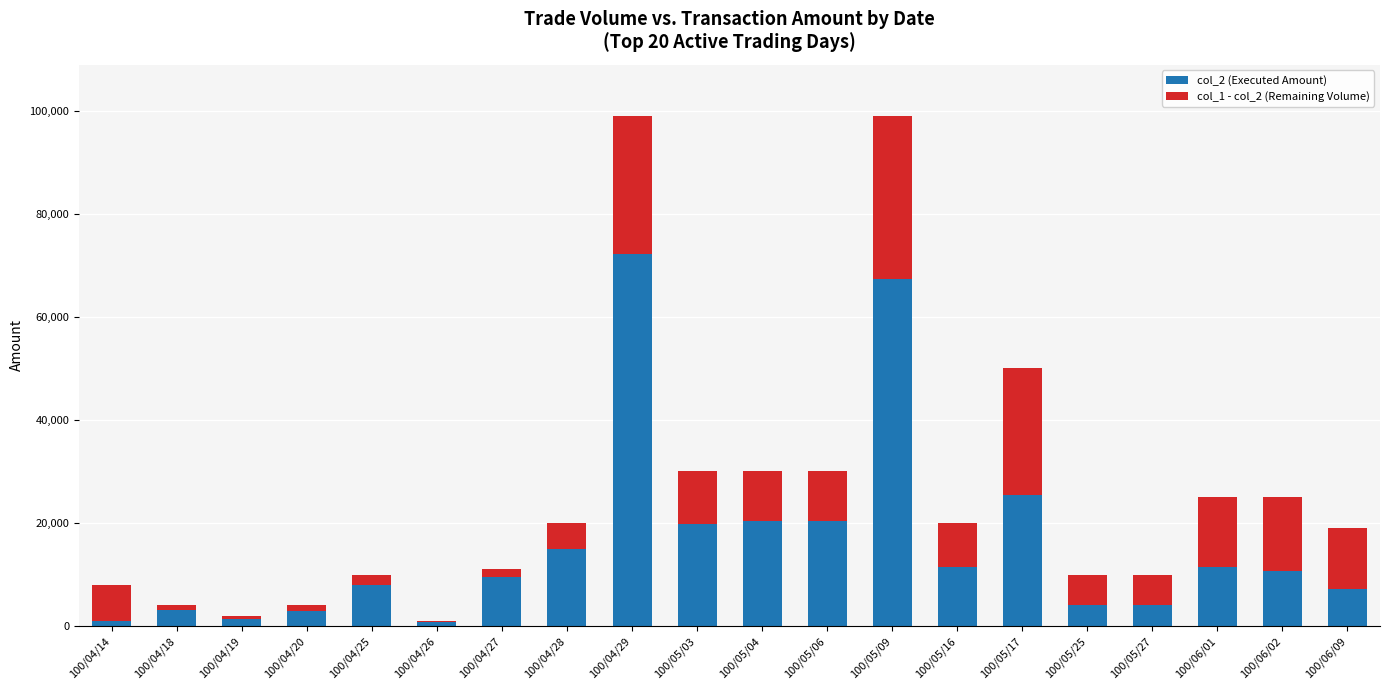

How many data points in col_2 (Executed Amount) are less than 10750?

10